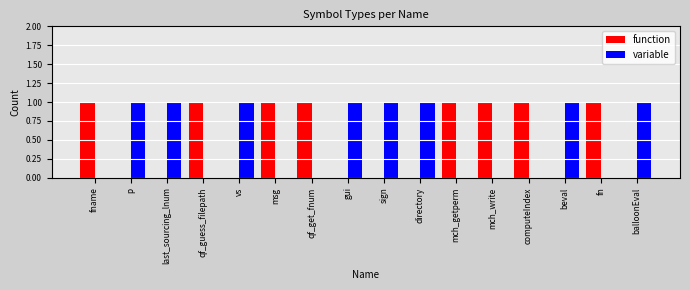

What is the total value across all series at qf_guess_filepath?

1